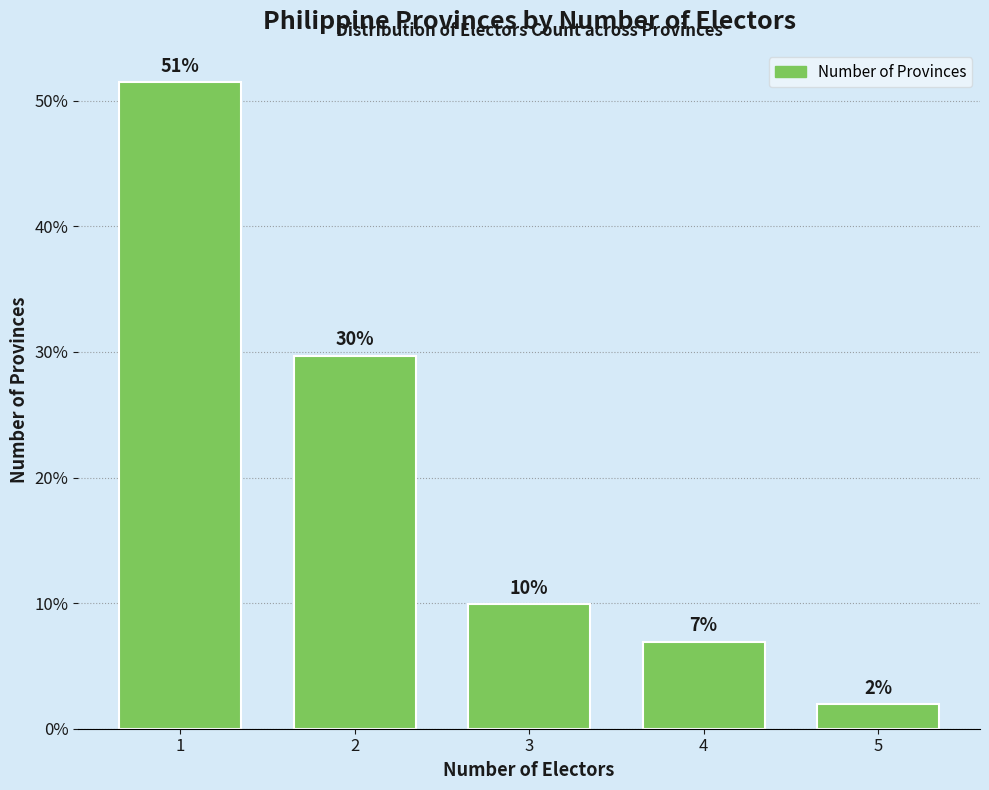

How many bars are there in total?

5